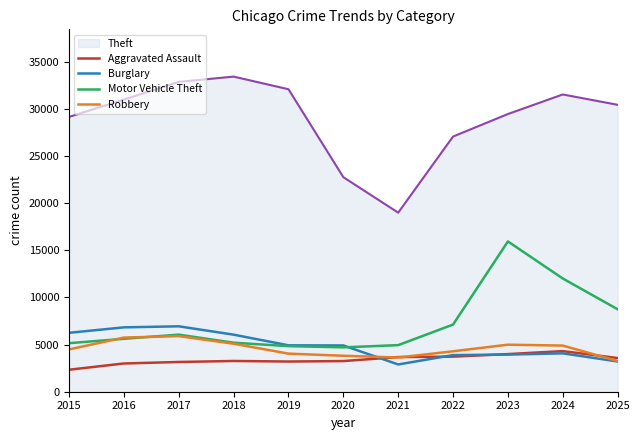

What is the greatest value displayed?

33423